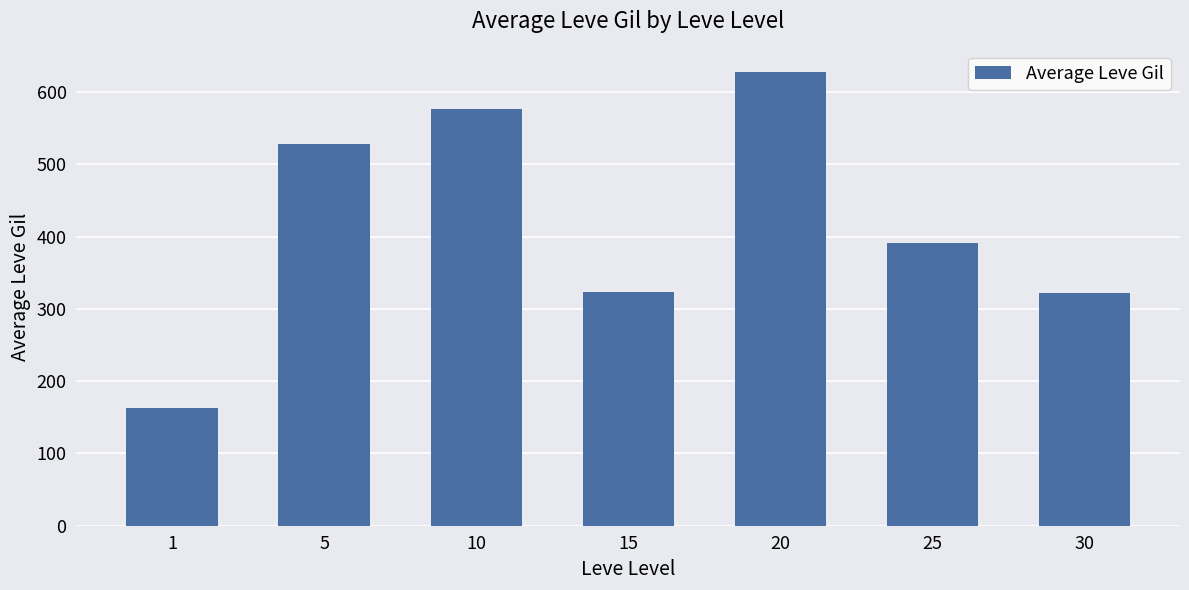

Count the number of values greater than 391.

4